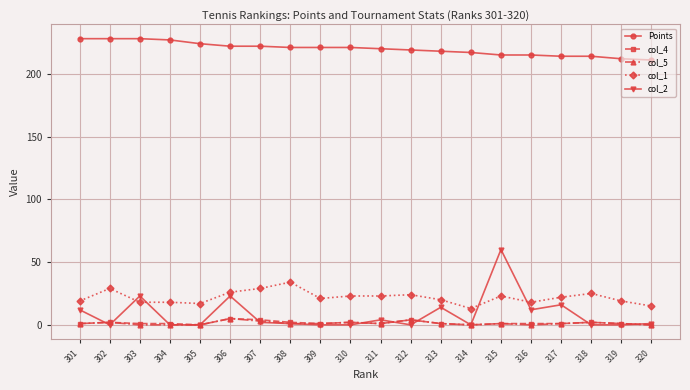

Which series has the widest spread of values?

col_2